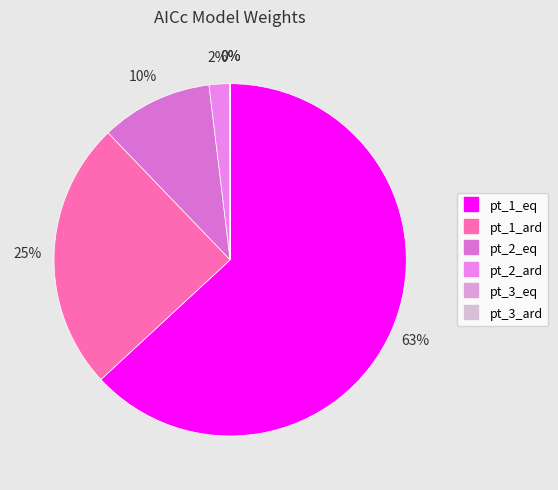

Which slice represents more than half of the pie?

pt_1_eq